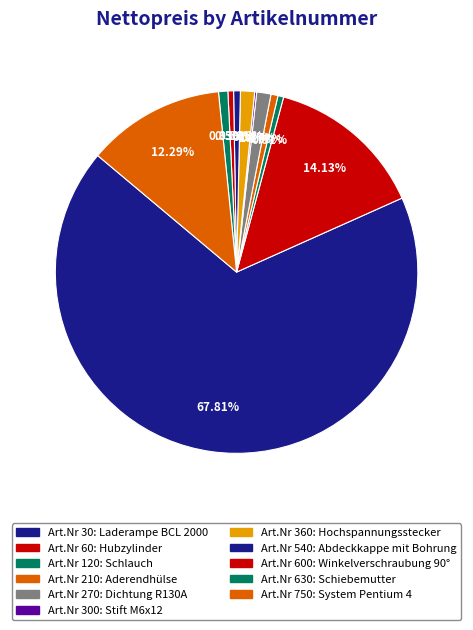

Rank the categories by value from lowest to highest.

300, 600, 120, 540, 210, 630, 360, 270, 750, 60, 30